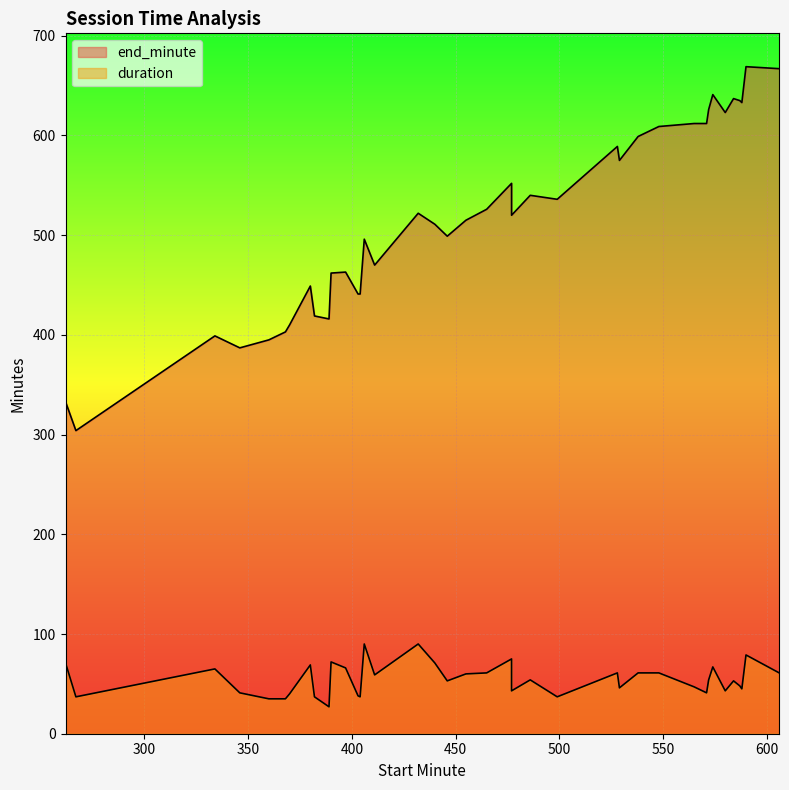

What are all the series names shown in the legend?

end_minute, duration